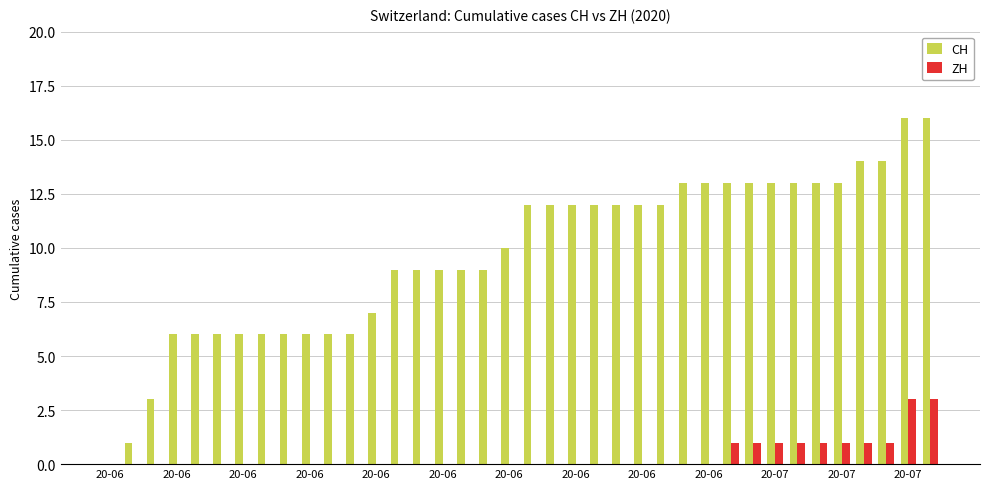

What is the maximum value shown in the chart?

16